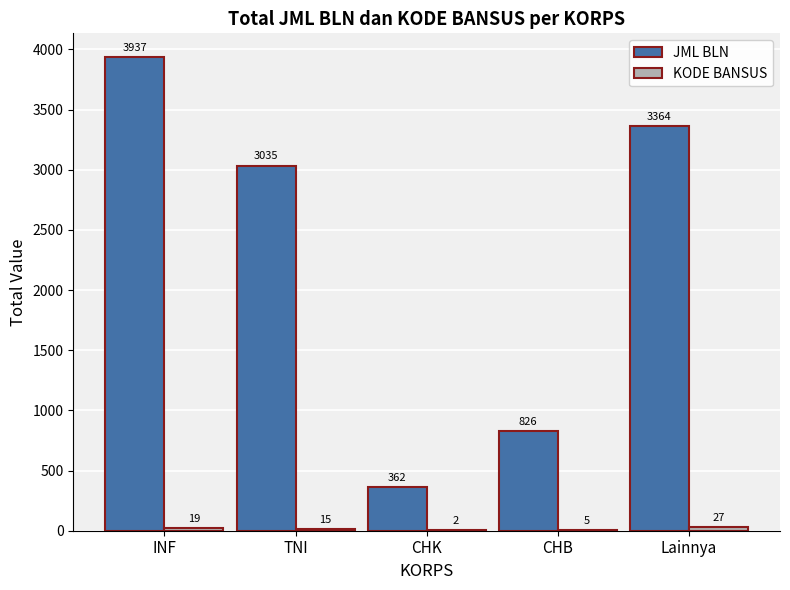

Which series has the largest total across all categories?

JML BLN